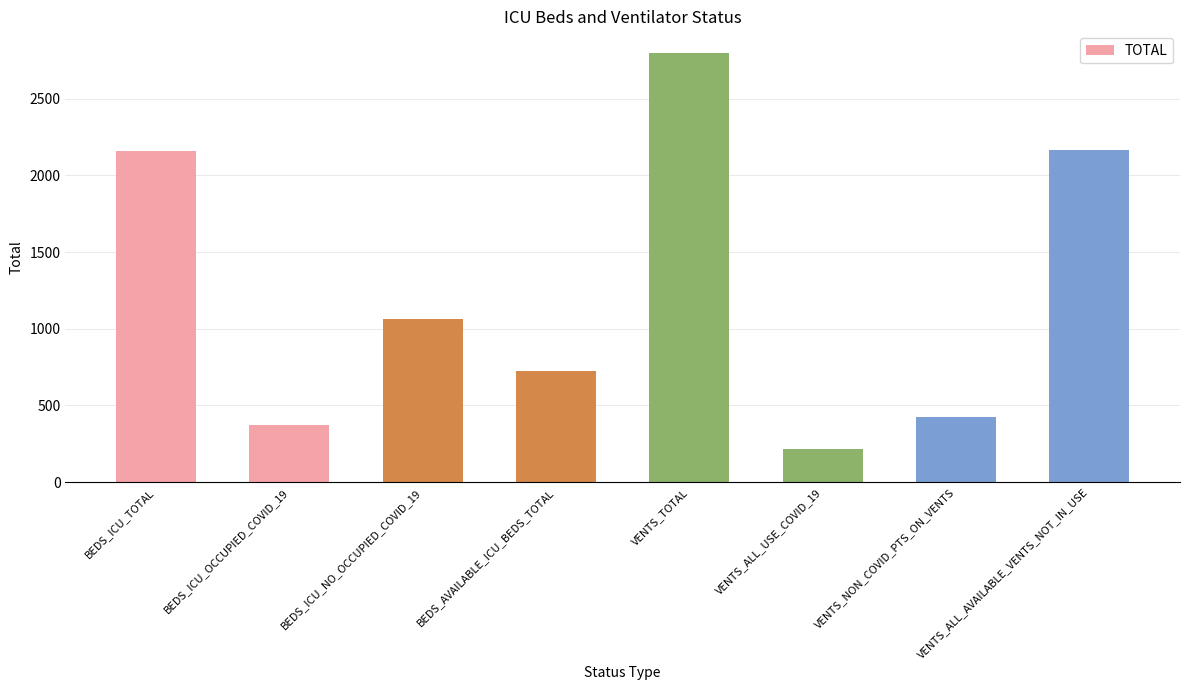

Is it true that the value at VENTS_TOTAL is 2800?

True